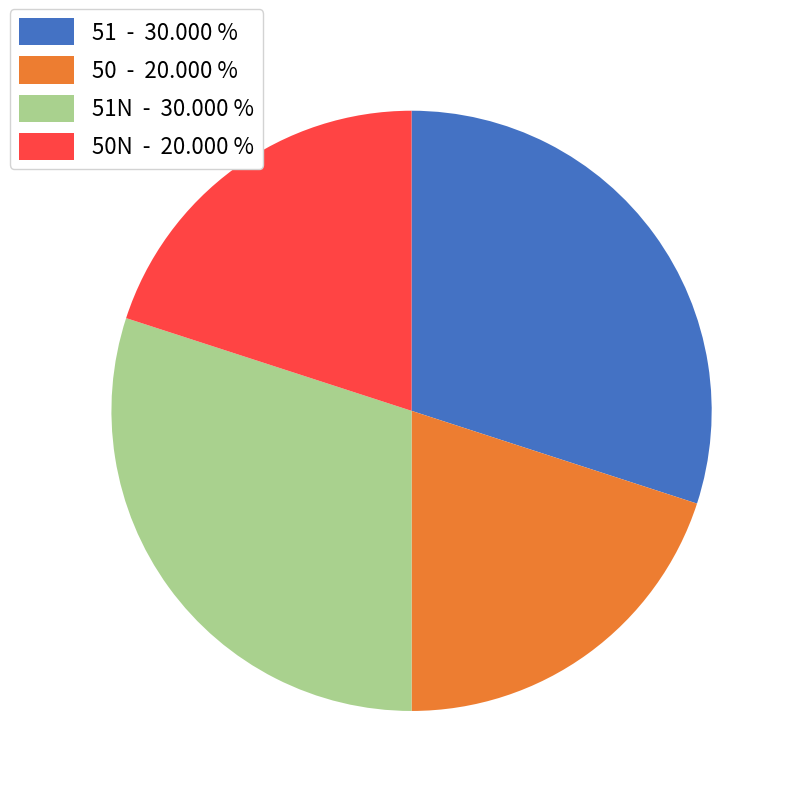

Combined, do 50N - 20.000 % and 50 - 20.000 % account for over 50%?

No